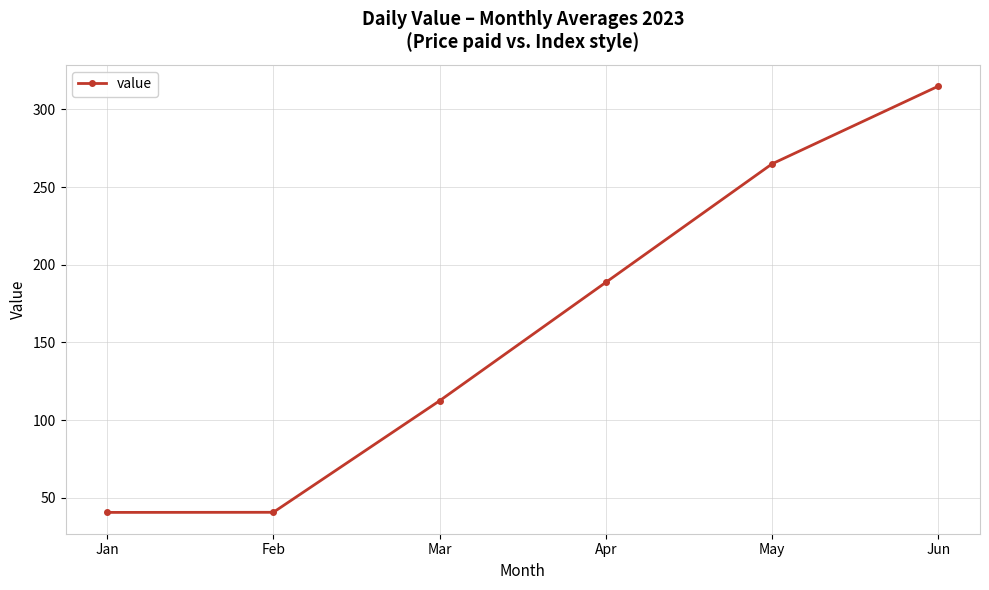

Which has a higher value, May or Jan?

May